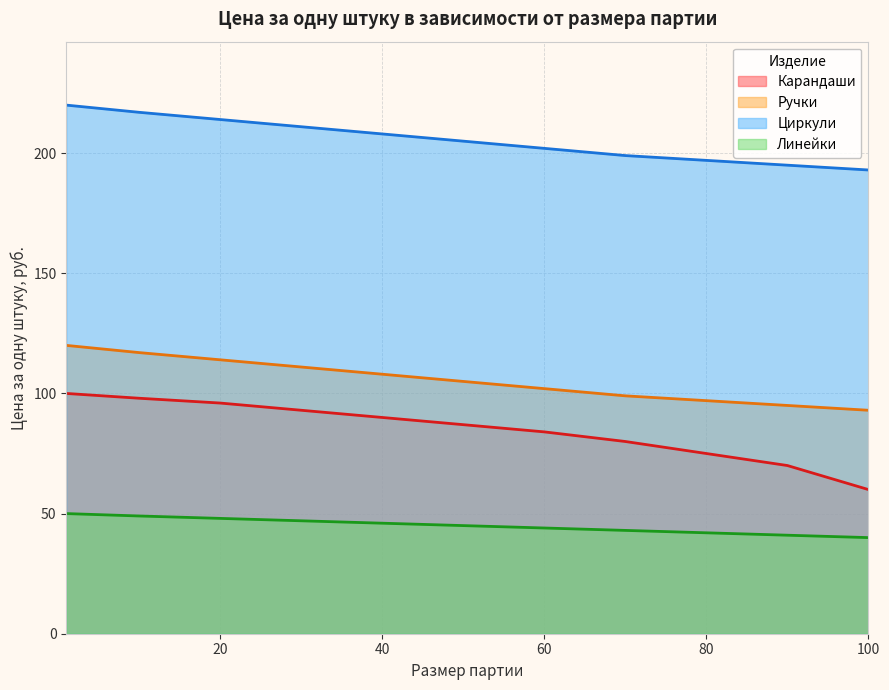

What are all the series names shown in the legend?

Карандаши, Ручки, Циркули, Линейки